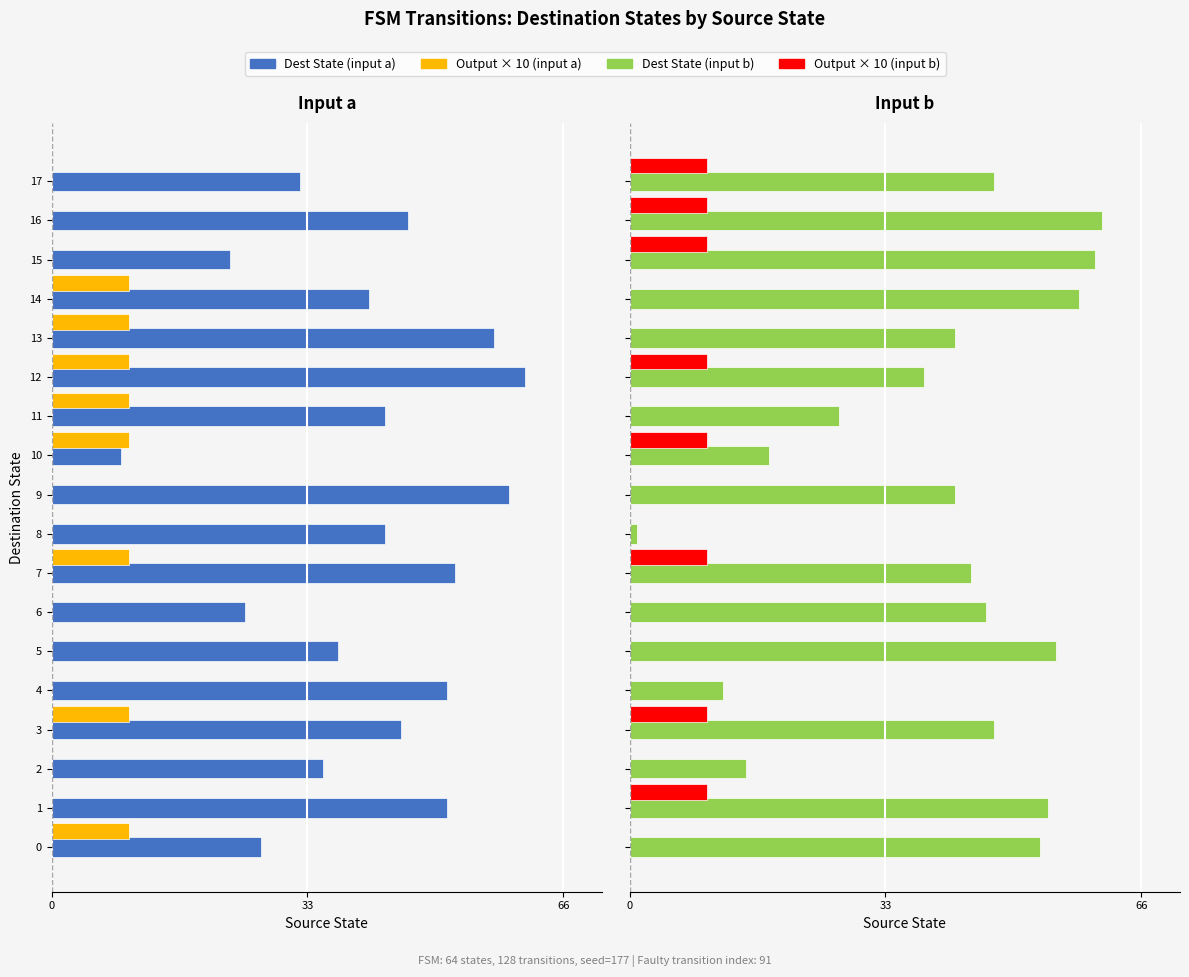

Is it true that input_b equals 95 at 1?

False